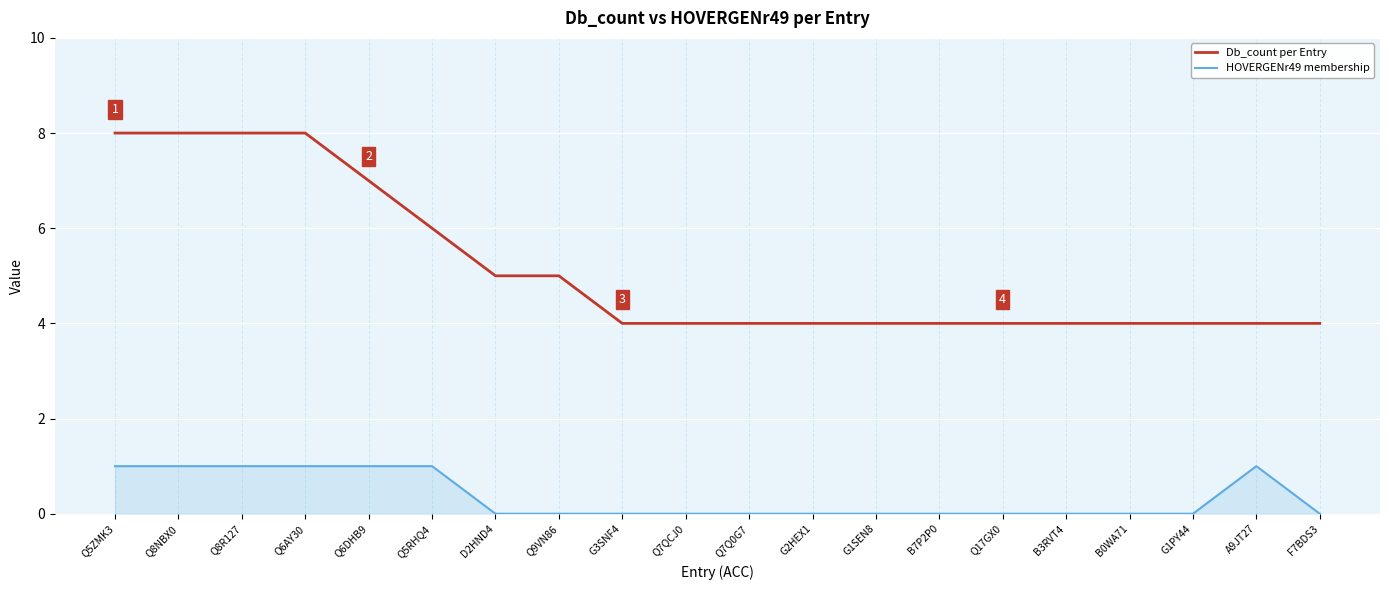

True or false: HOVERGENr49 membership and Db_count per Entry intersect in this chart.

False